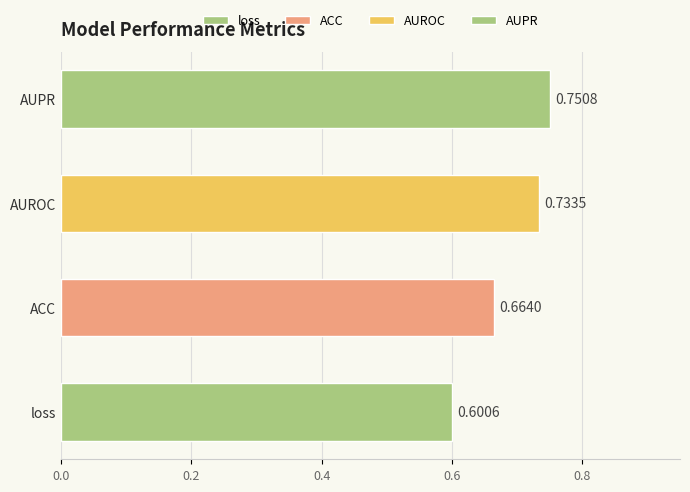

What is the difference between the second highest and minimum values?

0.1